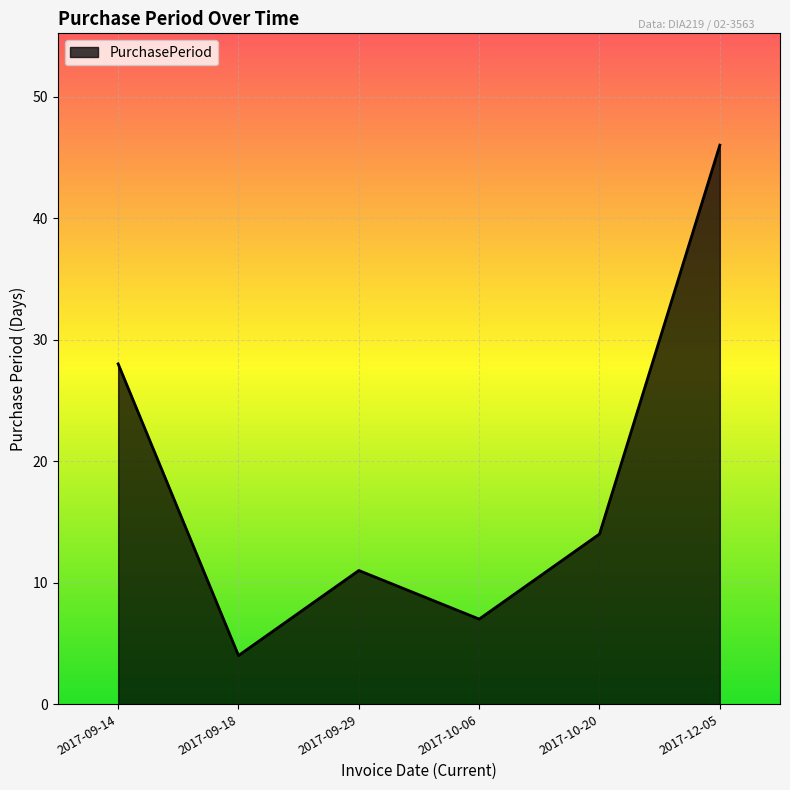

What is the change in value from 2017-09-18 to 2017-09-29?

+7